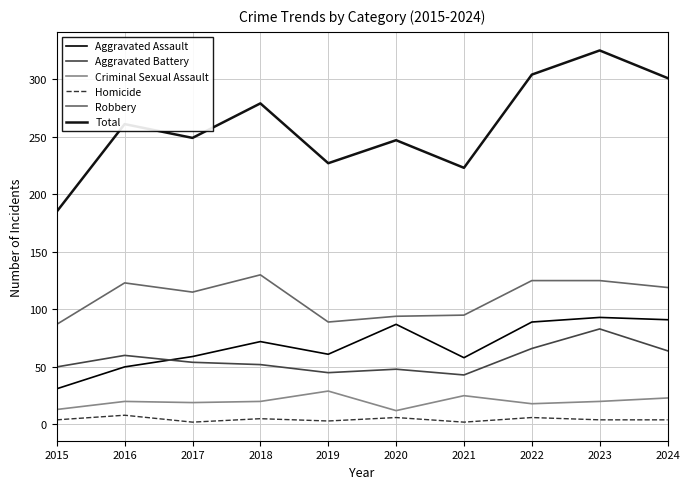

What are all the series names shown in the legend?

Aggravated Assault, Aggravated Battery, Criminal Sexual Assault, Homicide, Robbery, Total